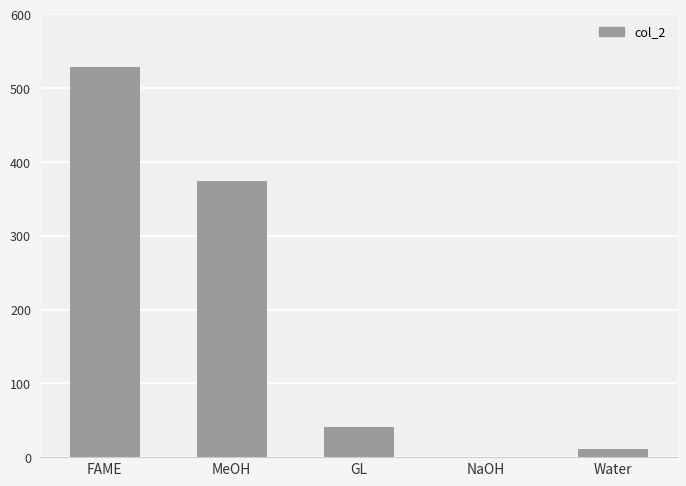

What is the change in value from MeOH to Water?

-363.1